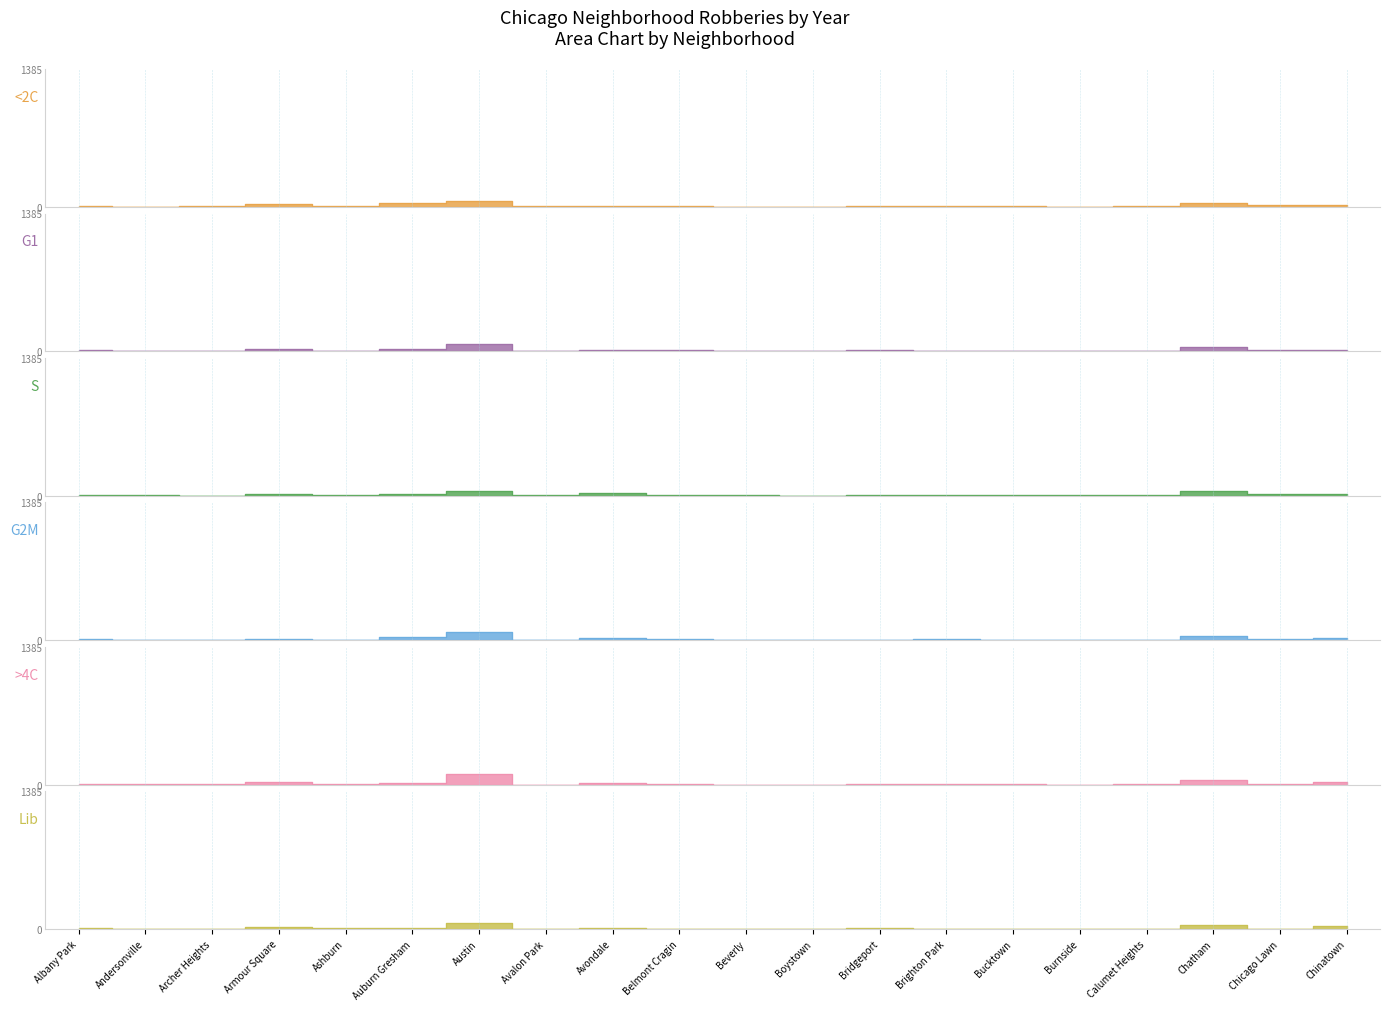

At which category does S (2017) reach its first local valley?

Archer Heights